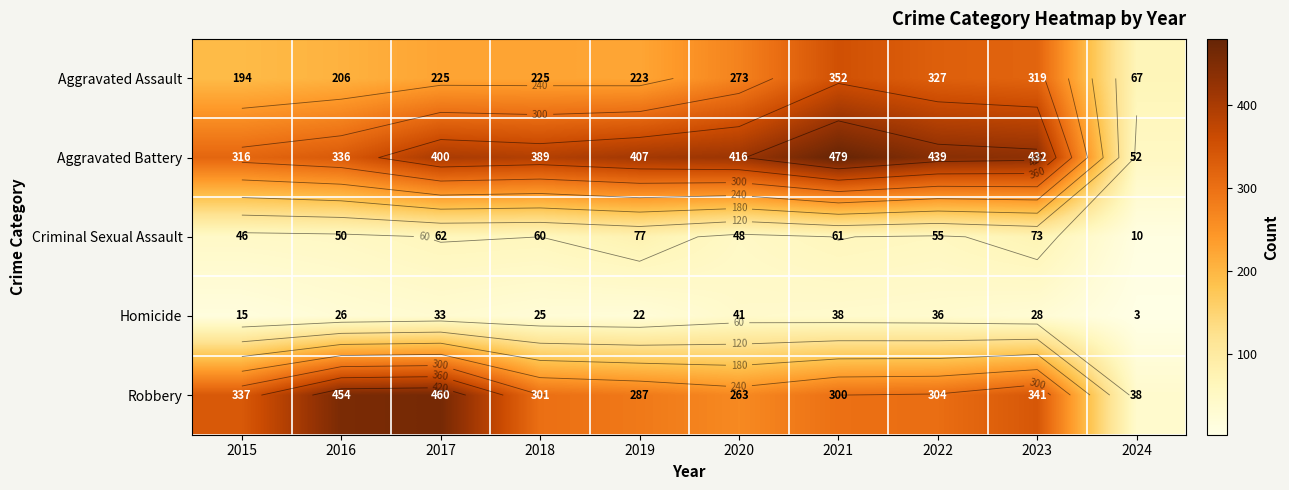

Between 2018 and 2020, which series saw the biggest shift?

Aggravated Assault